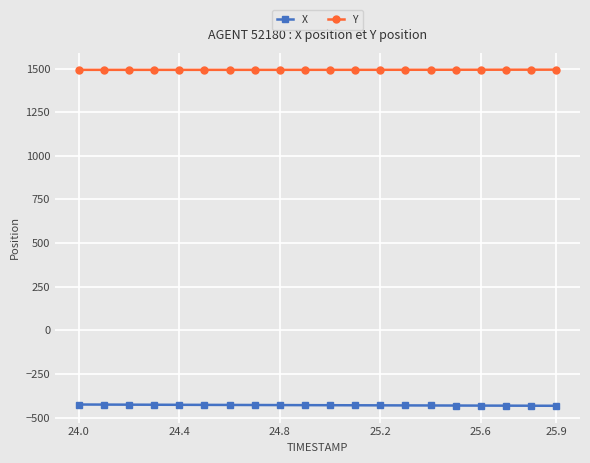

What is the minimum value for Y?

1492.7